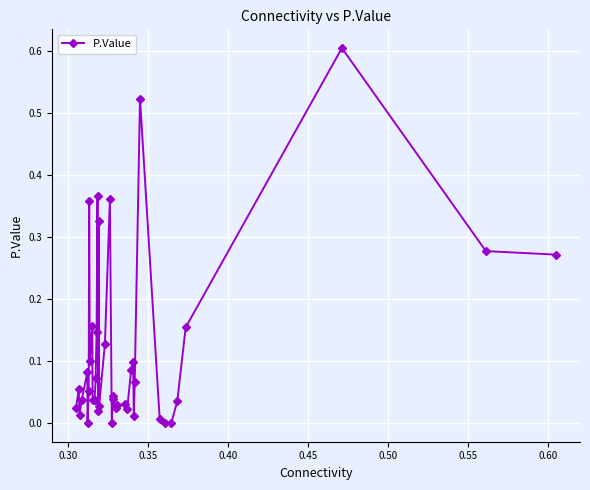

What is the sum of all values?

4.7